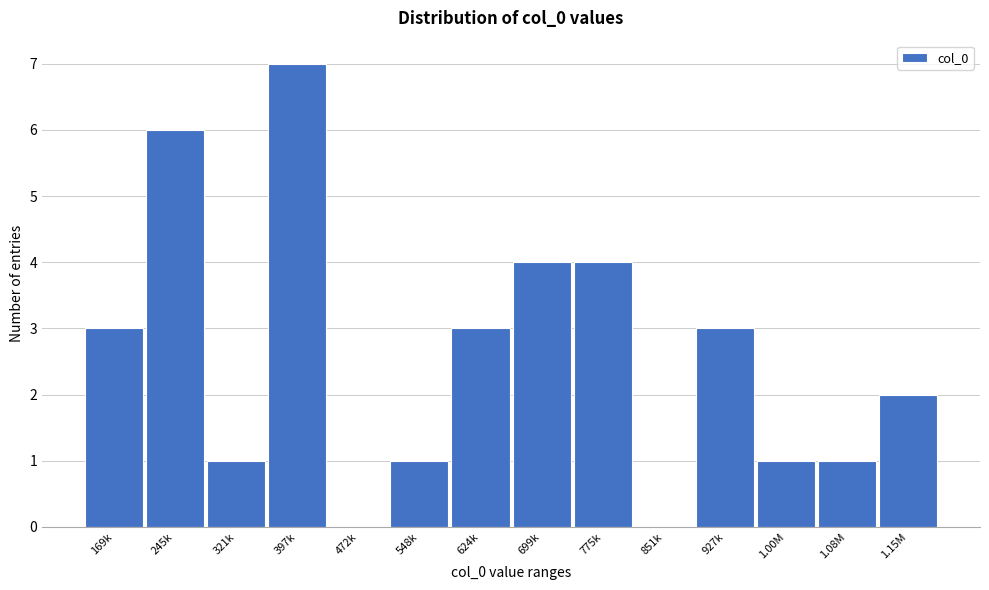

Reading left to right, what are all the values shown in this chart?

169k=3	245k=6	321k=1	397k=7	472k=0	548k=1	624k=3	699k=4	775k=4	851k=0	927k=3	1.00M=1	1.08M=1	1.15M=2